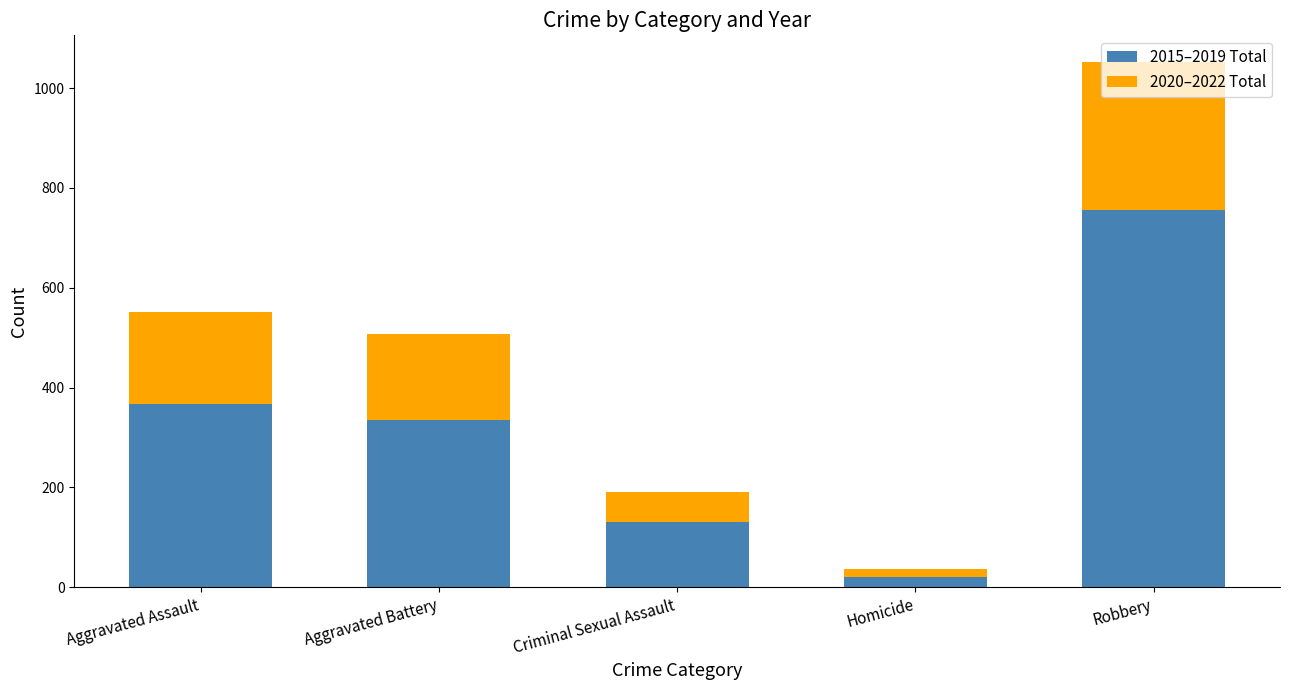

What is the sum of all 2015–2019 Total values?

1612